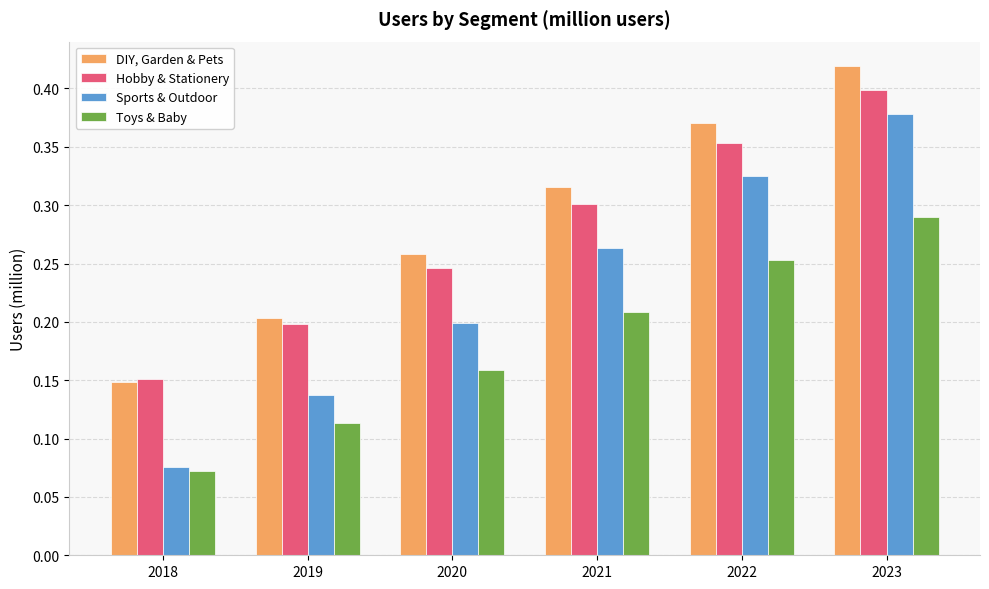

How many bars are there in each group?

4